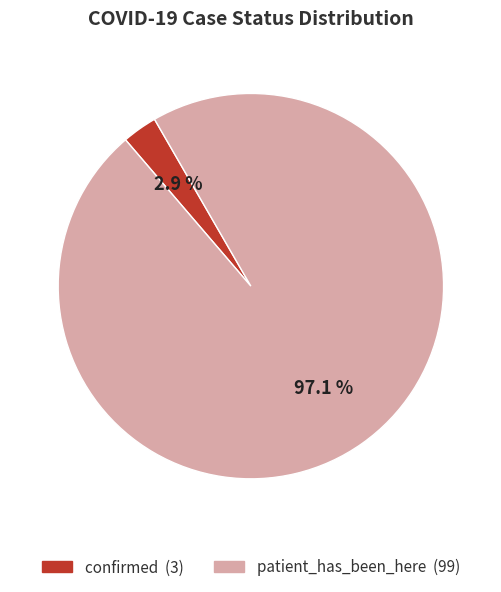

Is patient_has_been_here the majority of the pie?

Yes